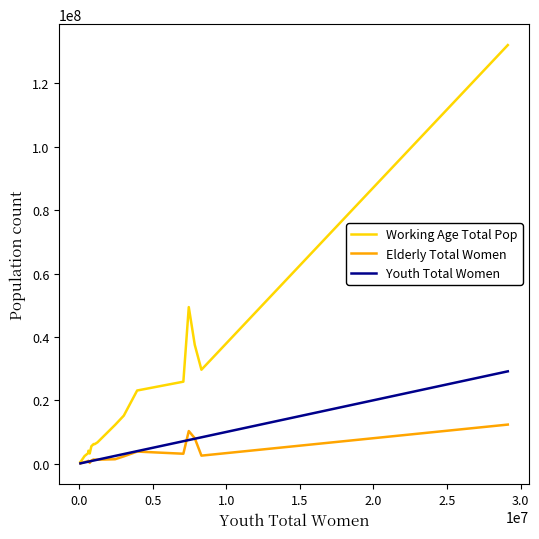

Which series has the widest spread of values?

Working Age Total Pop